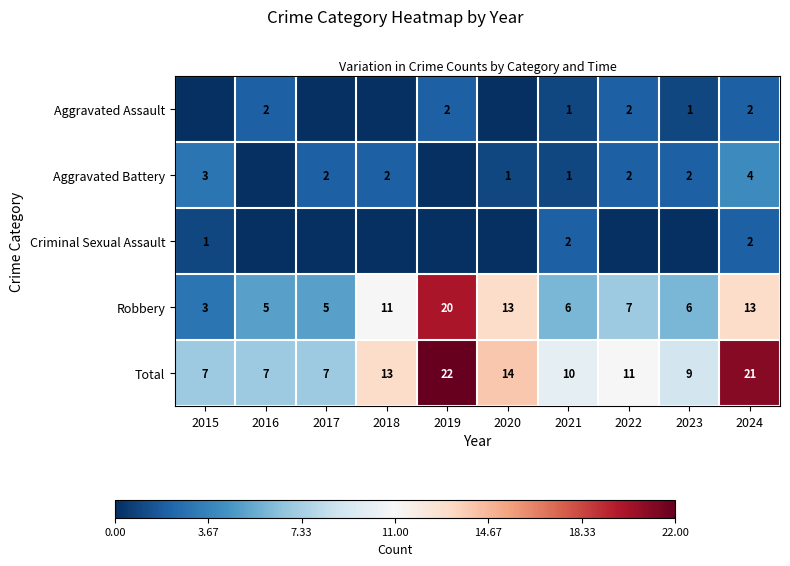

Is the value of Criminal Sexual Assault at 2021 greater than the value of Robbery at 2022?

No